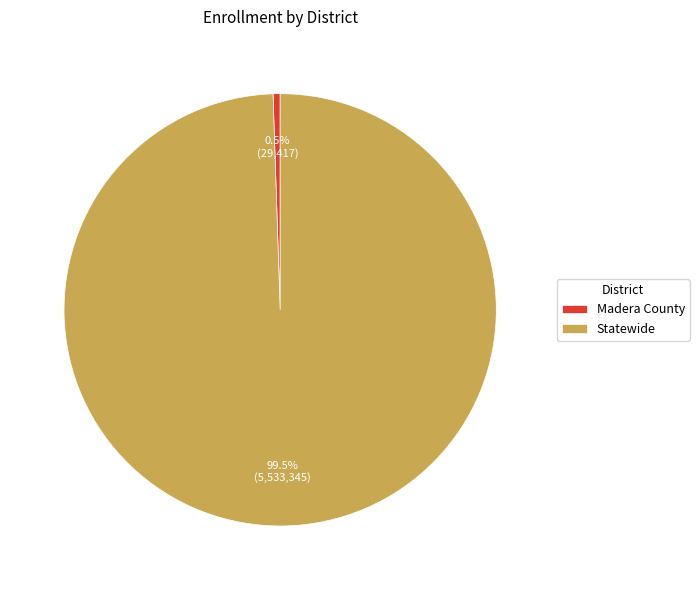

Approximately how many times larger is the value at Statewide compared to Madera County?

188.1